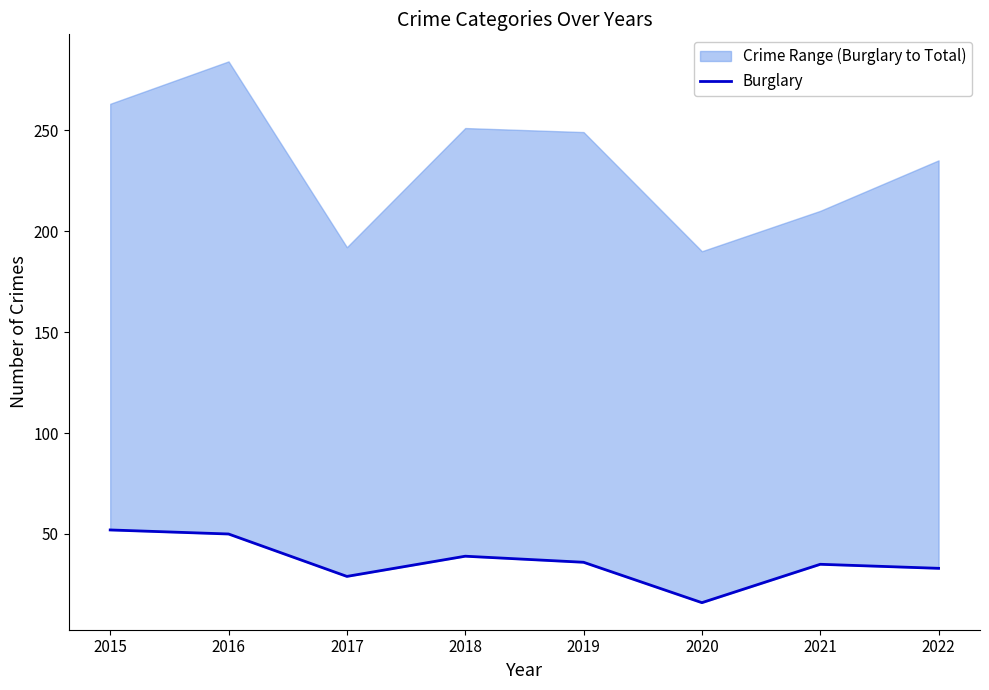

The chart shows a value of 29 at 2017. True or false?

True